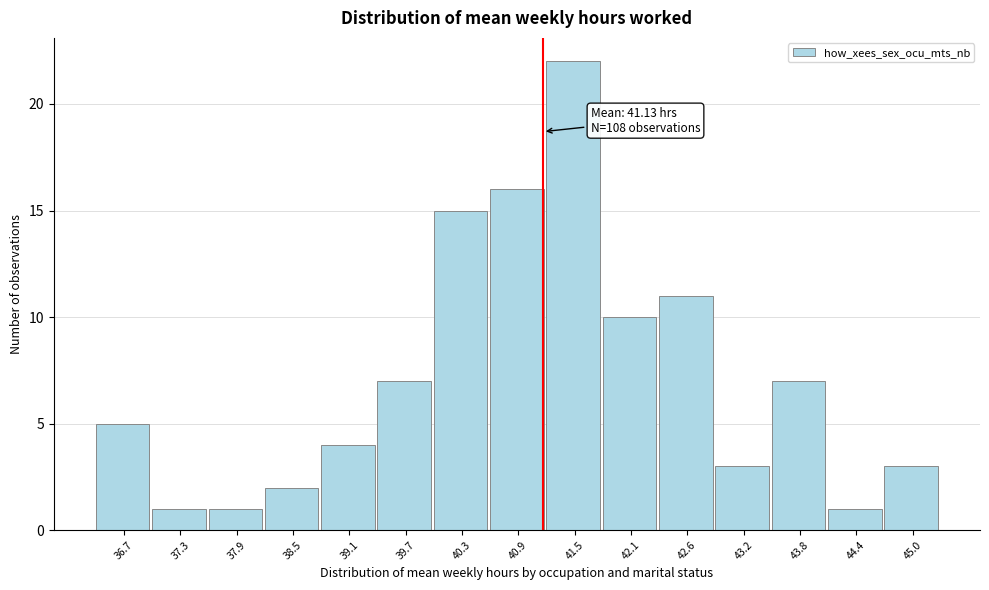

Which range on the x-axis has the tallest bar?

41.2 to 41.8